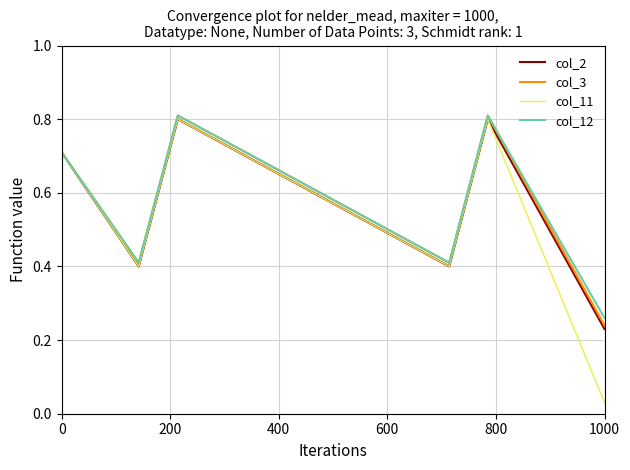

At how many categories does at least one series exceed 0?

6